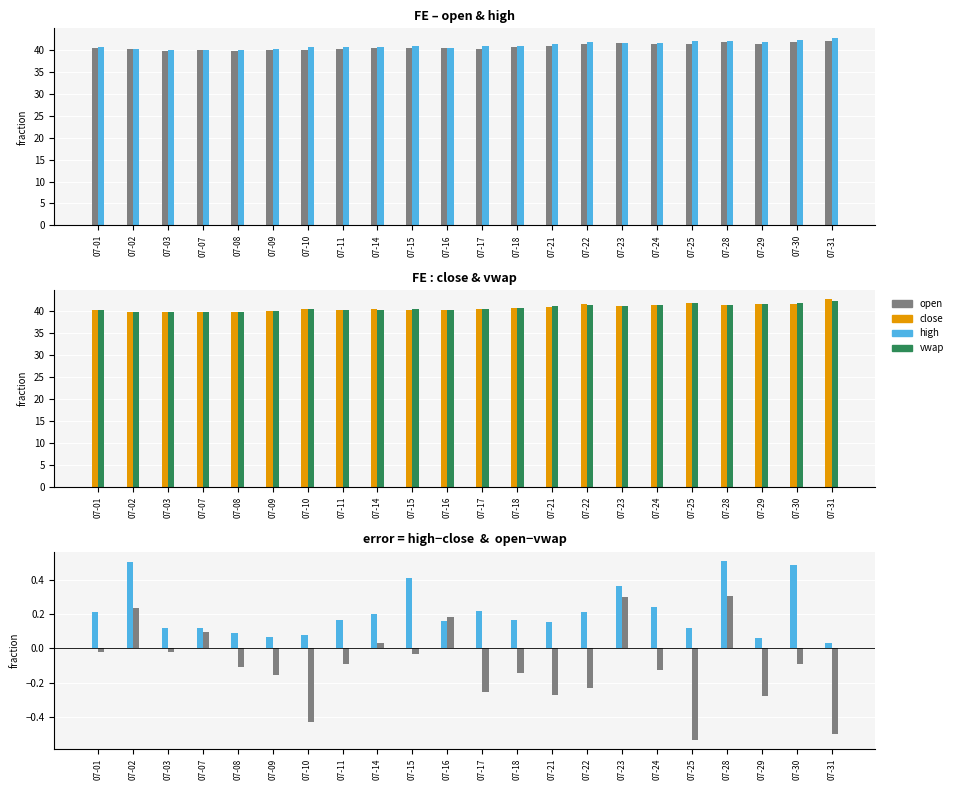

What is the value of the vwap bar at the 4th from the left?

39.8